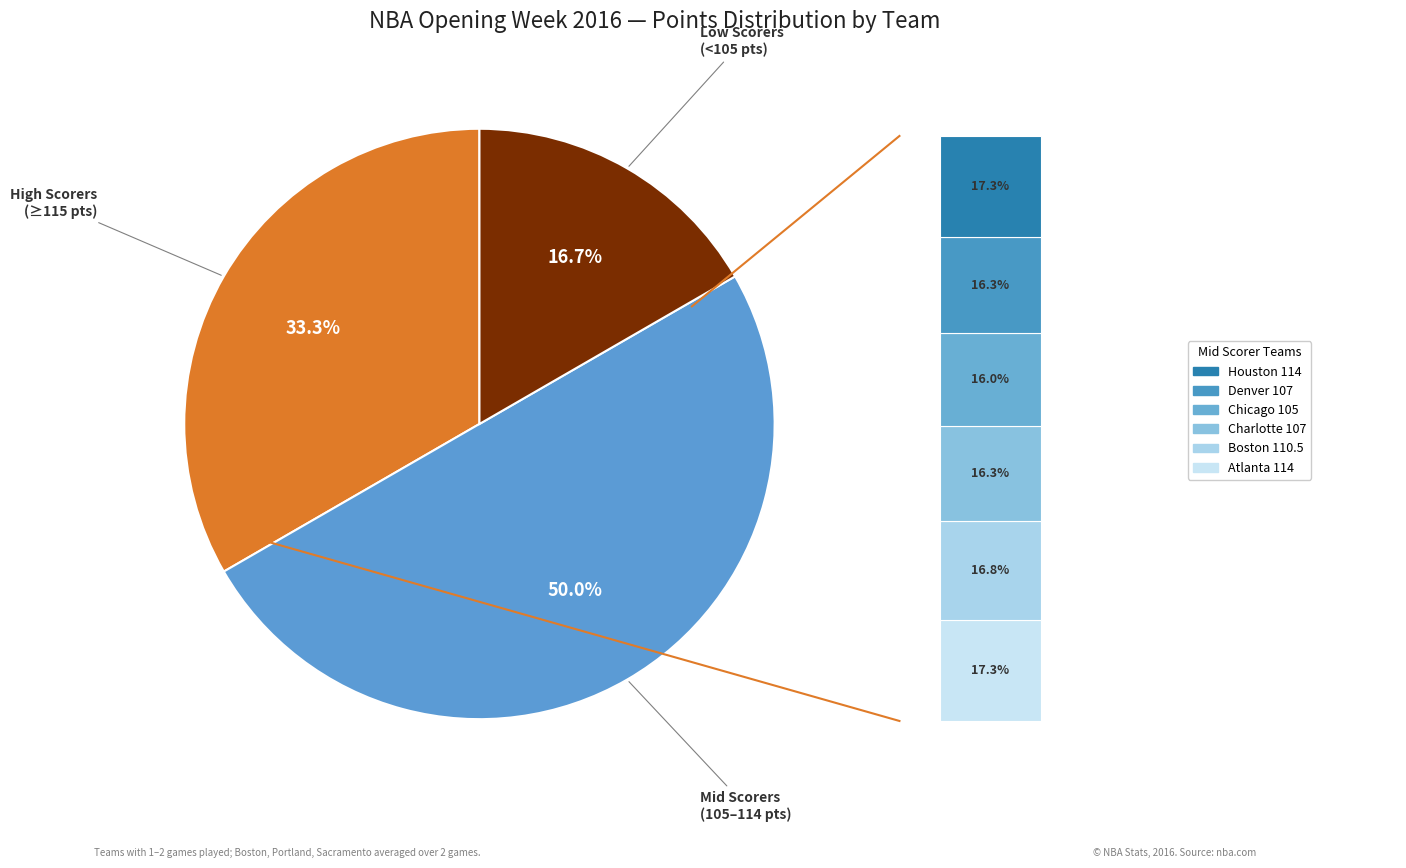

What portion of the pie excludes Chicago Bulls?

92.1%